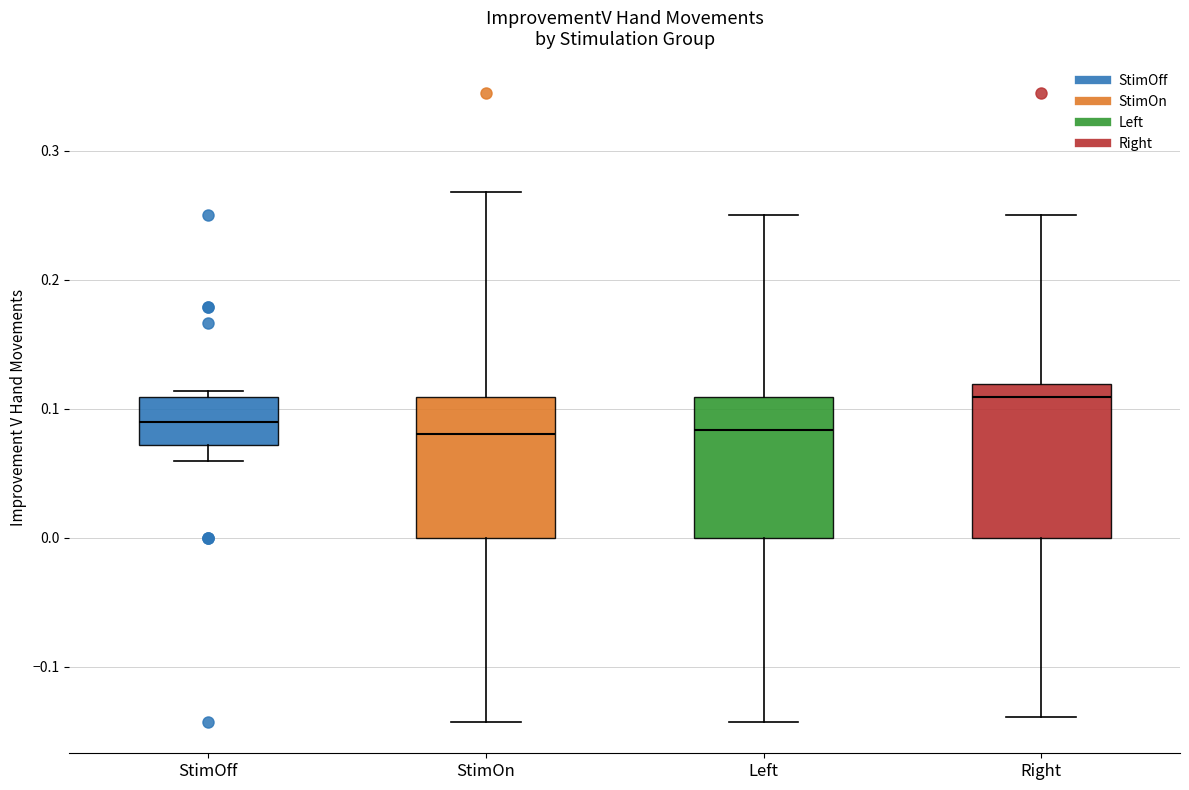

Which box is the tallest, from its lower edge to its upper edge?

Right